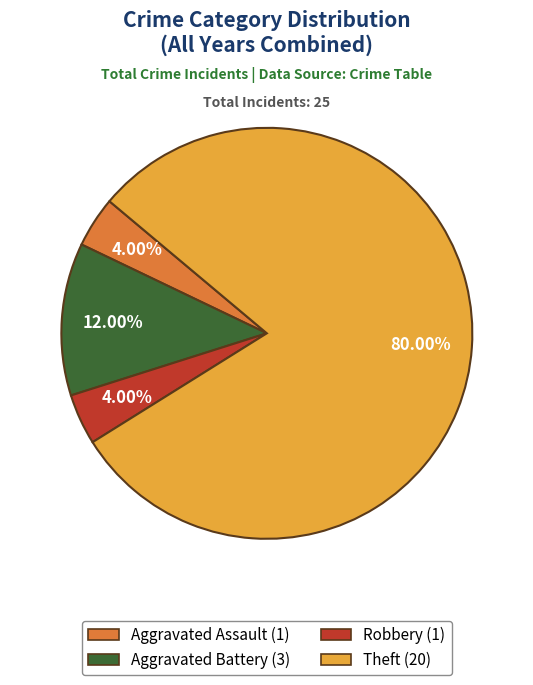

Between Theft (20) and Aggravated Assault (1), which is larger?

Theft (20)